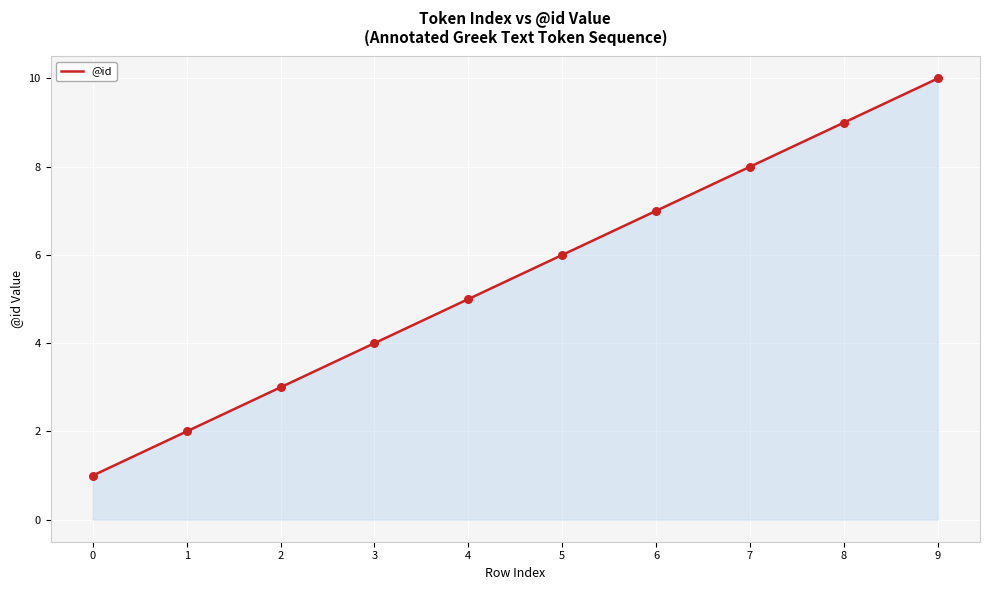

What is the change in value from 0 to 8?

+8